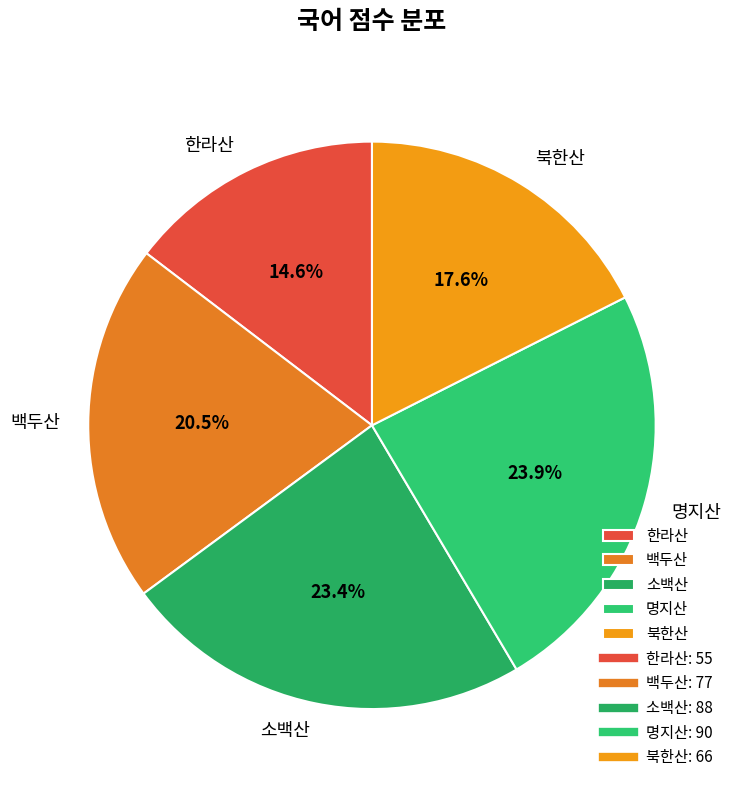

Is there any slice that represents more than half of the pie?

No